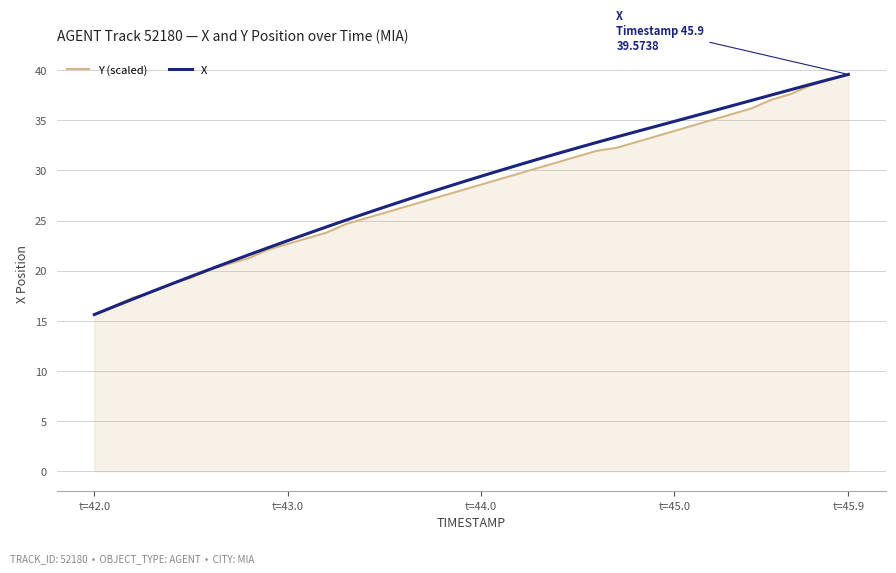

What is the maximum value shown in the chart?

39.6